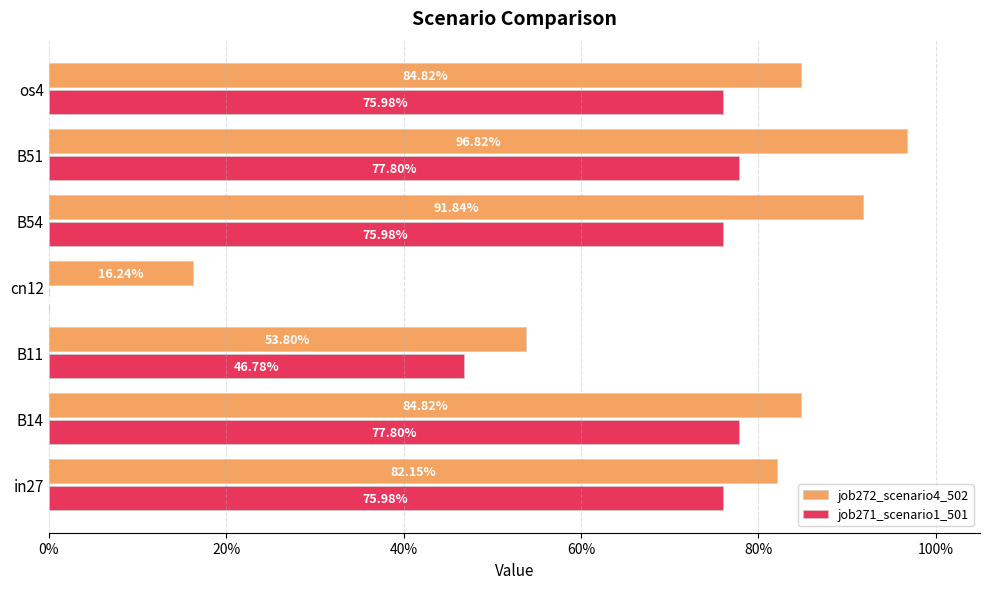

Rank the series by their average value, from highest to lowest.

job272_scenario4_502, job271_scenario1_501